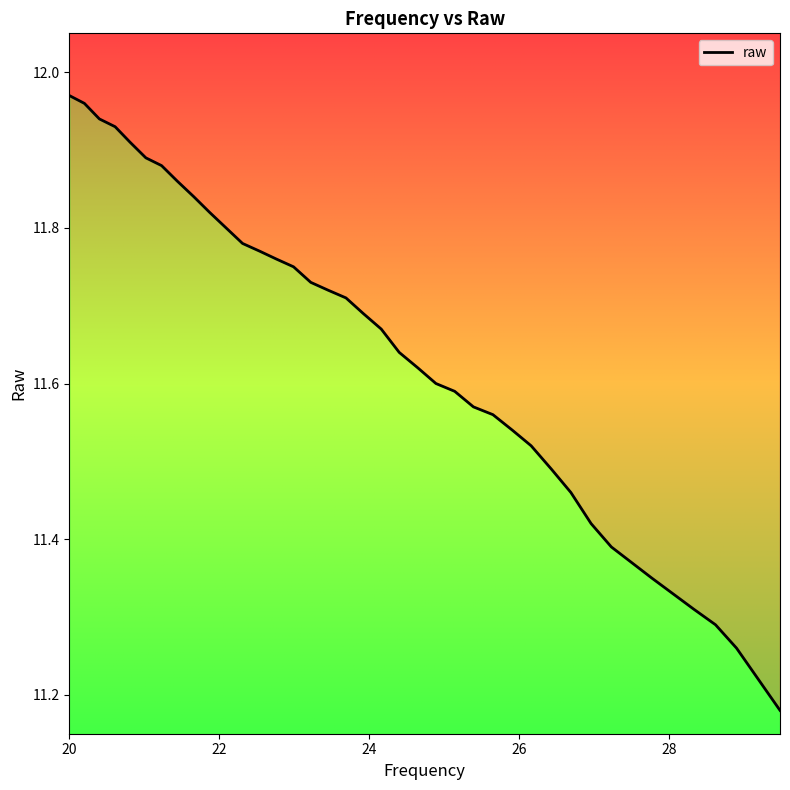

The chart shows a value of 2.4 at 20.2. True or false?

False